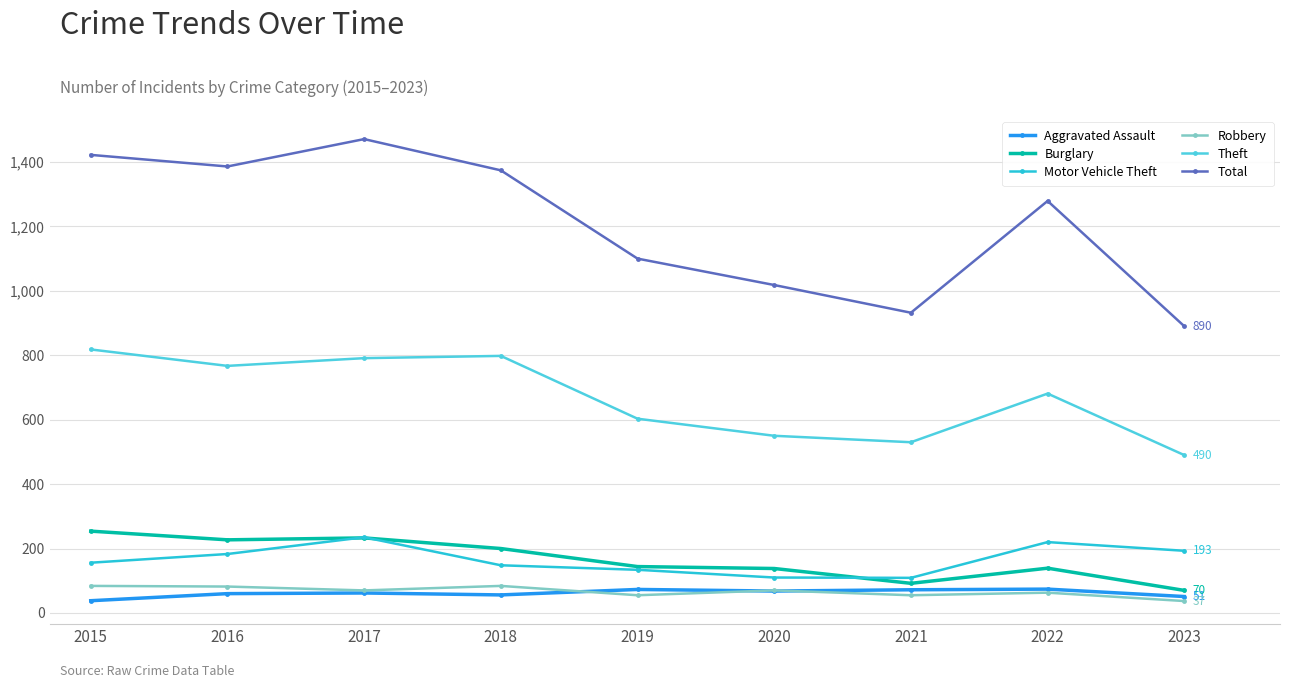

The Theft series shows 770 at 2023. True or false?

False